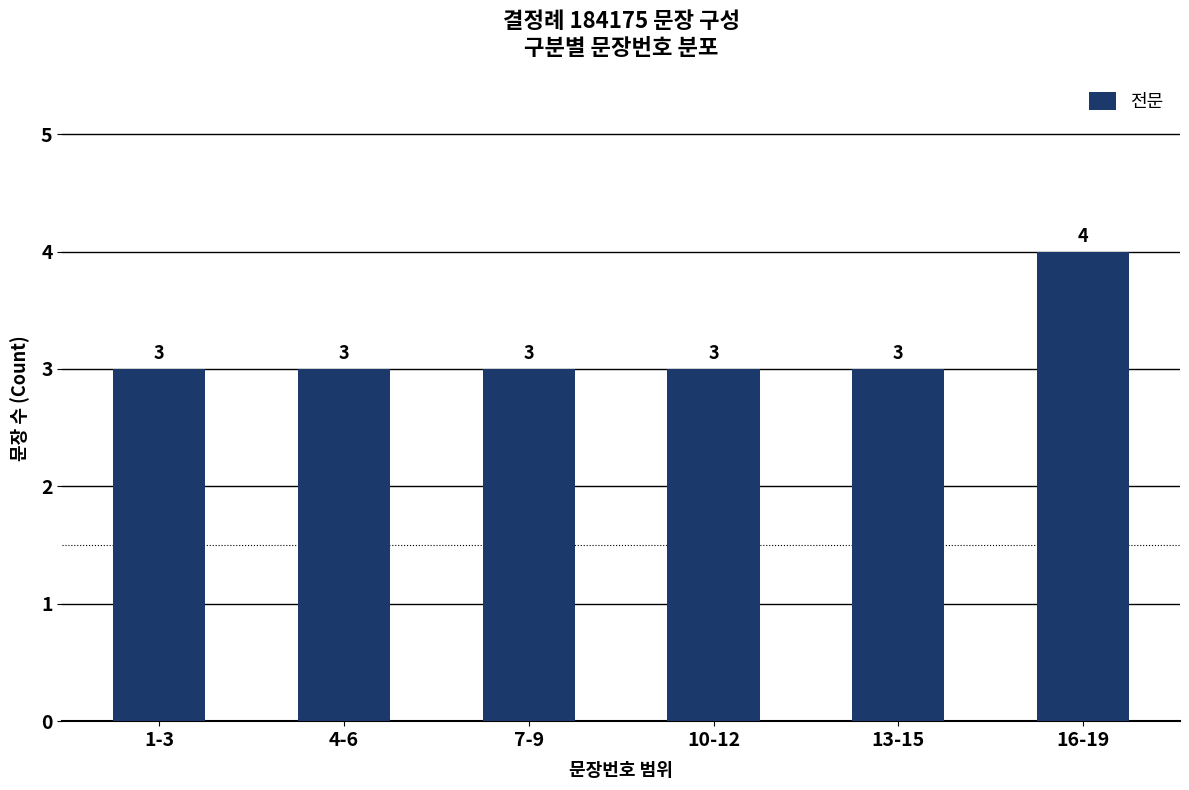

Reading right to left, what are all the values shown in this chart?

16-19=4	13-15=3	10-12=3	7-9=3	4-6=3	1-3=3